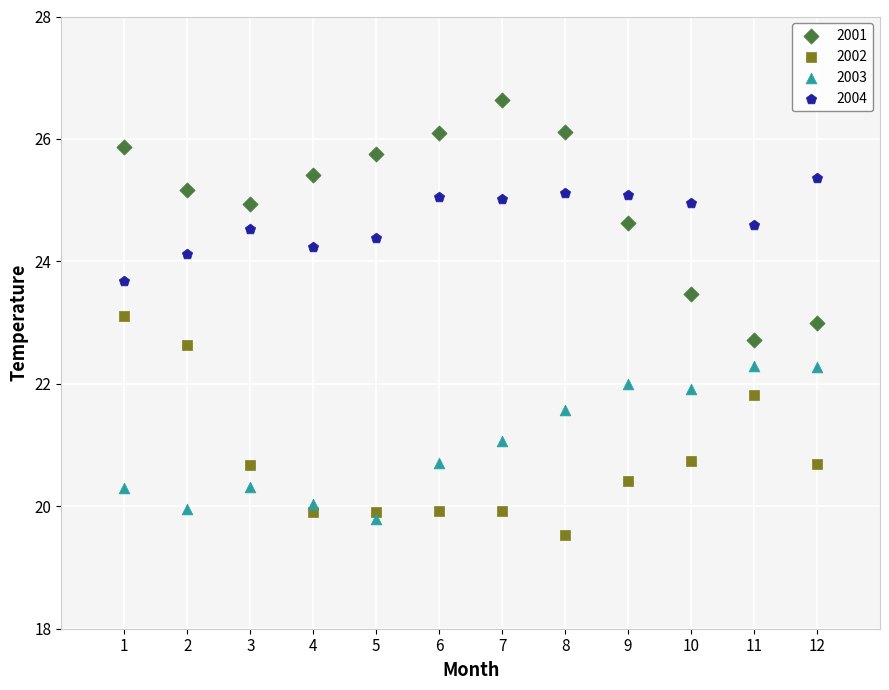

Which series contains the highest Y value?

2001